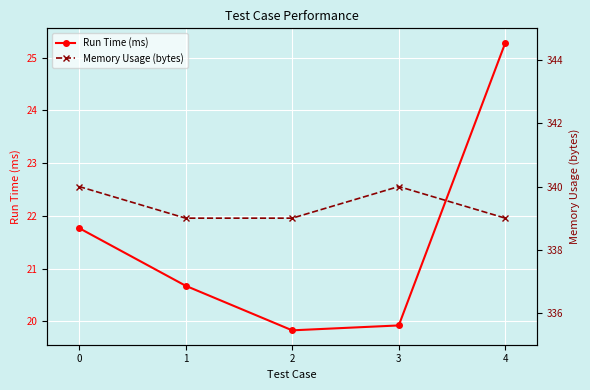

How many interior local valleys does the Run Time (ms) series have?

1